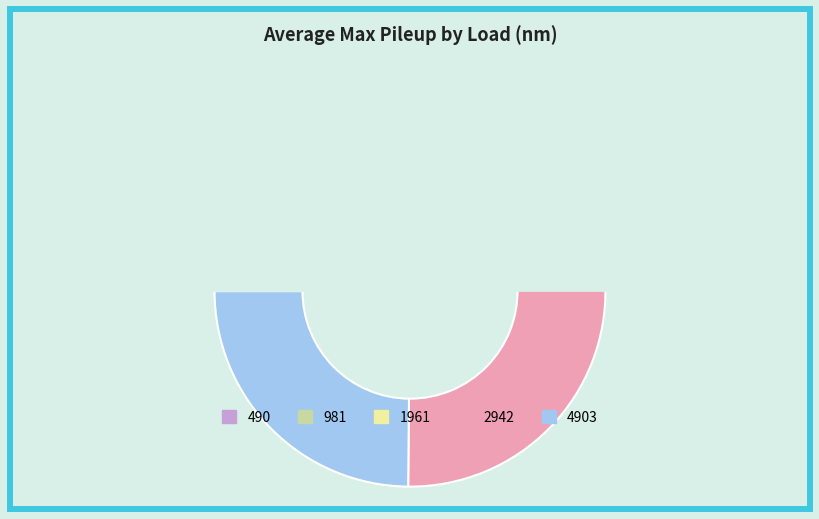

Is it true that 4903 is 25% of the pie?

True